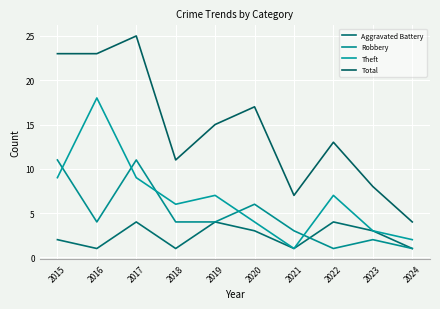

Rank the series by their average value, from highest to lowest.

Total, Theft, Robbery, Aggravated Battery